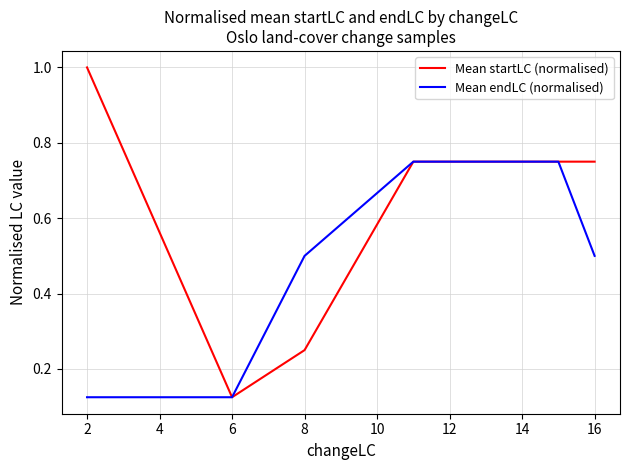

List the series in order of their overall mean, lowest first.

Mean endLC (normalised), Mean startLC (normalised)